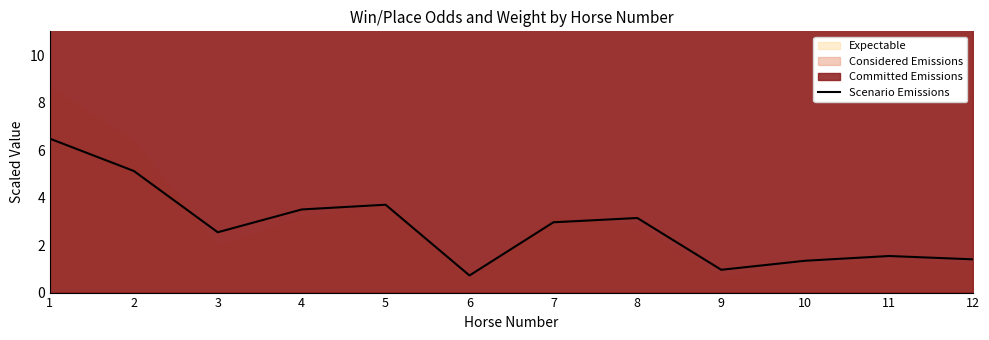

What is the difference between the maximum and second lowest values?

5.5